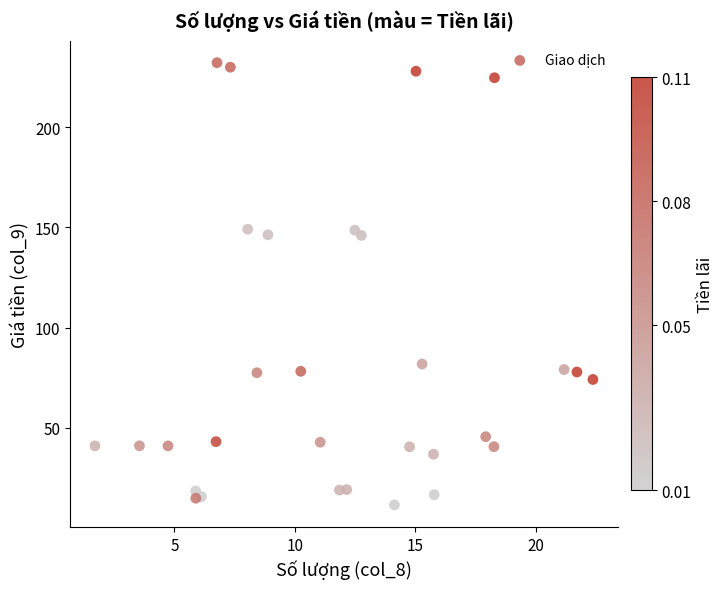

What is the range of X values (max minus min)?

20.7